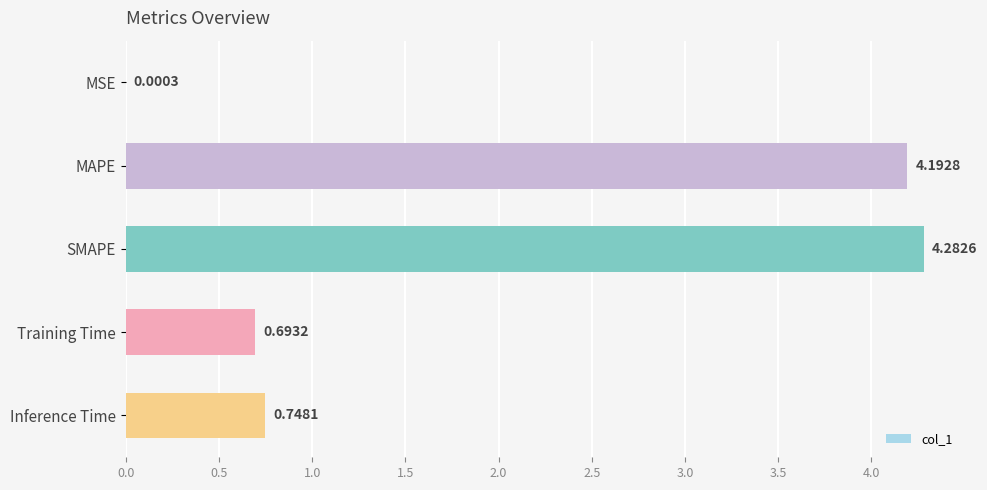

At which category does the chart reach its peak across all series?

SMAPE